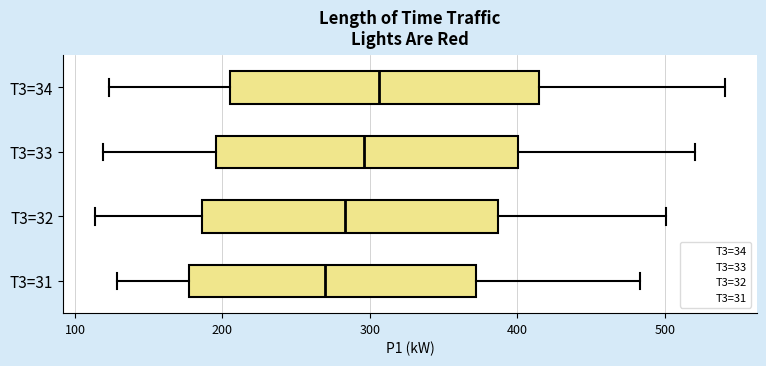

Which box has the furthest to the left median line?

T3=31